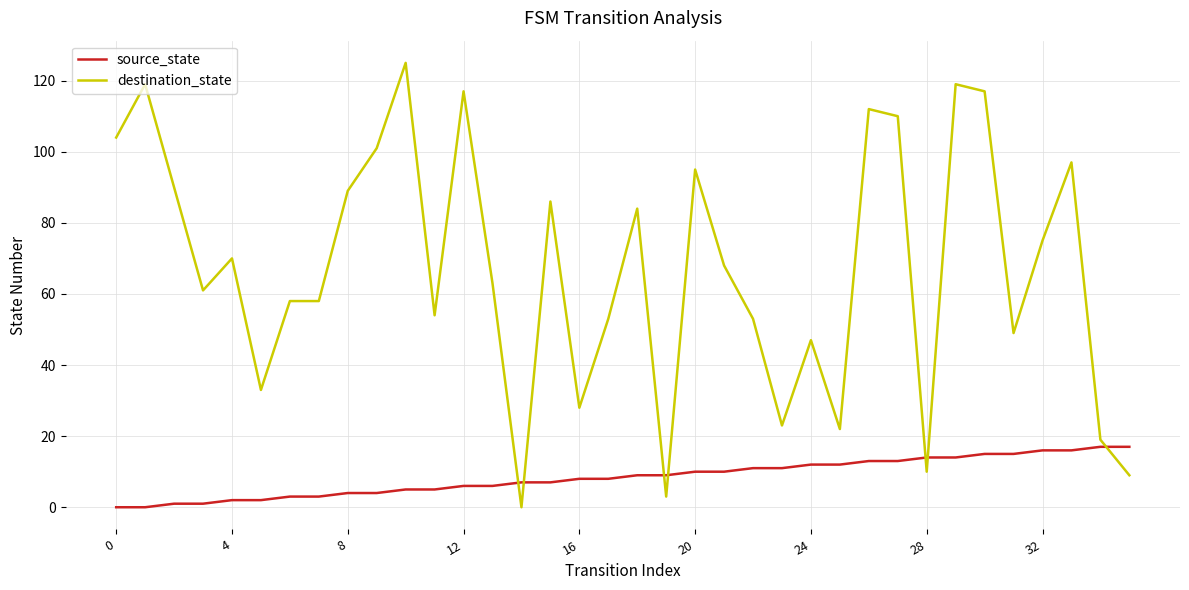

List the series in order of their overall mean, lowest first.

source_state, destination_state